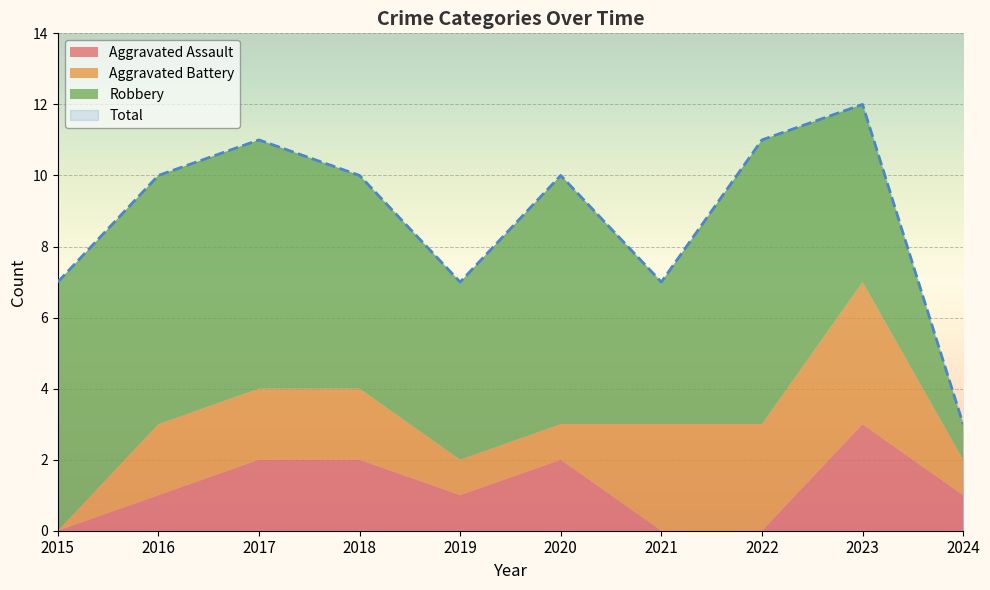

What is the value of the Aggravated Assault point at the 4th from the left?

2